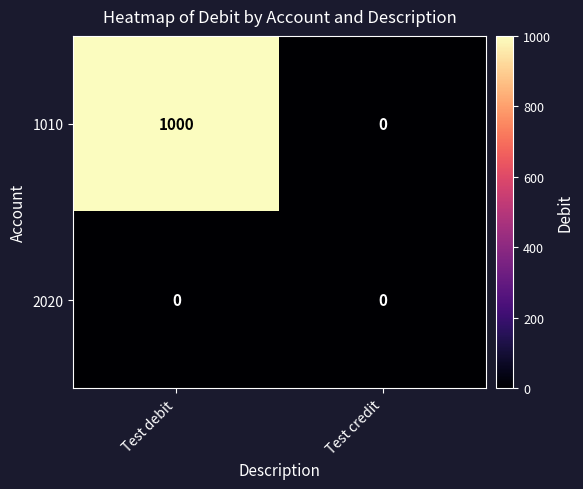

Reading right to left, what are all the values shown in this chart?

1010: 0	1000
2020: 0	0